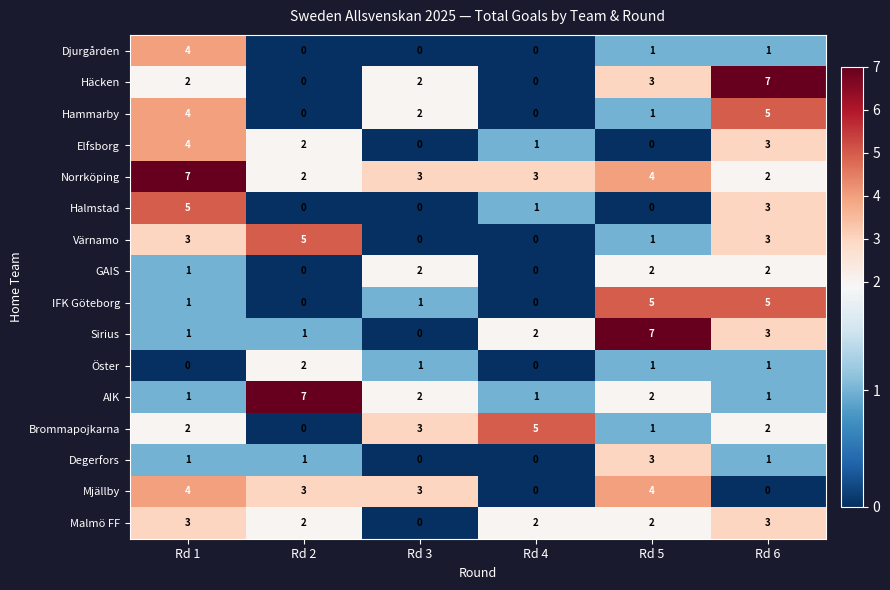

Which series has the largest total across all categories?

Norrköping